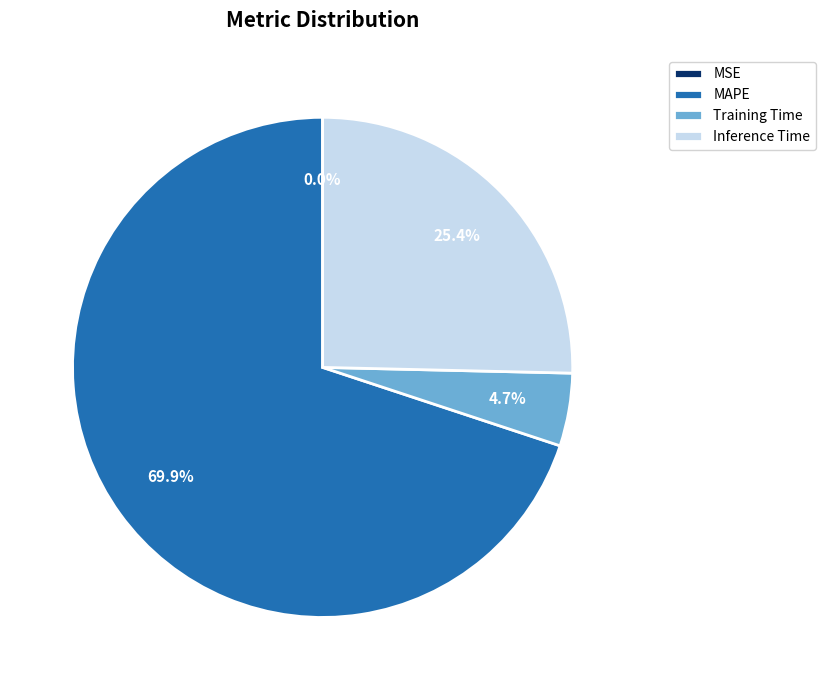

True or false: Inference Time accounts for 19% of the total.

False